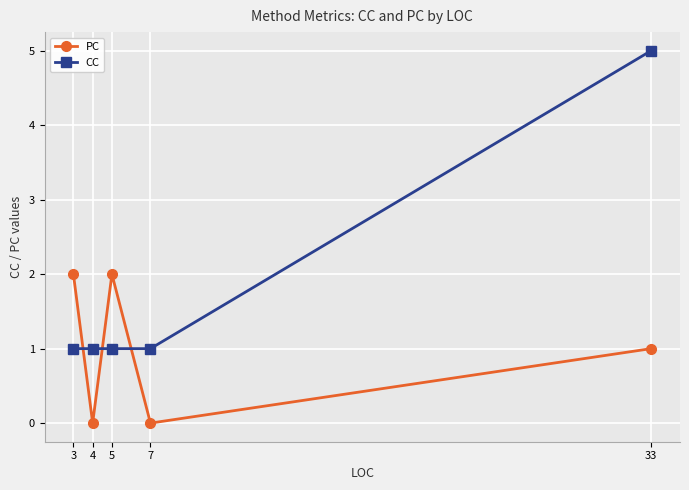

Is the value of CC at 5 greater than the value of PC at 3?

No